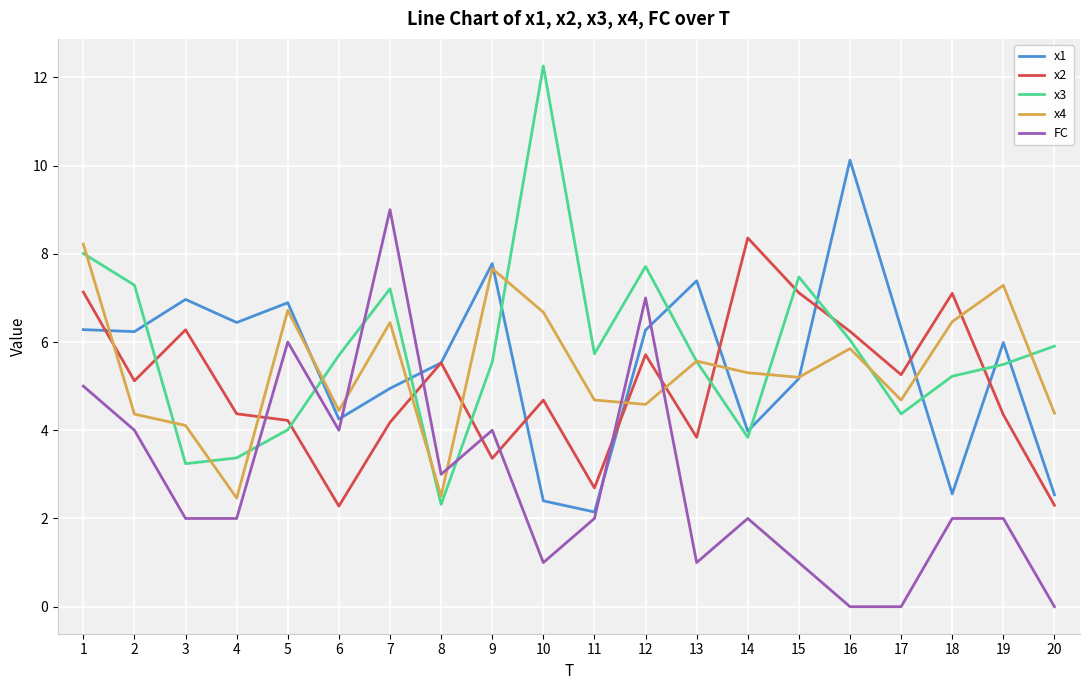

What is the difference between the highest and lowest values at 15?

6.5